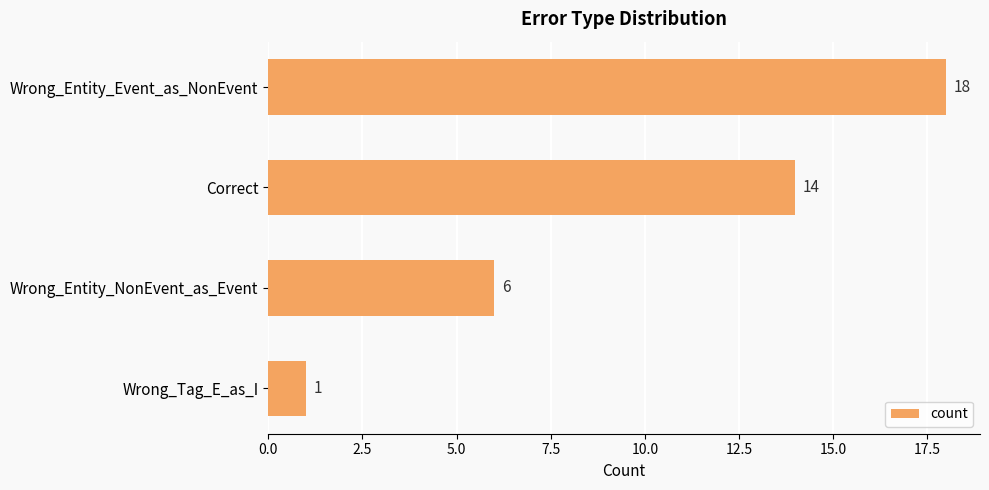

What is the ratio of the value at Wrong_Entity_NonEvent_as_Event to the value at Correct?

0.4